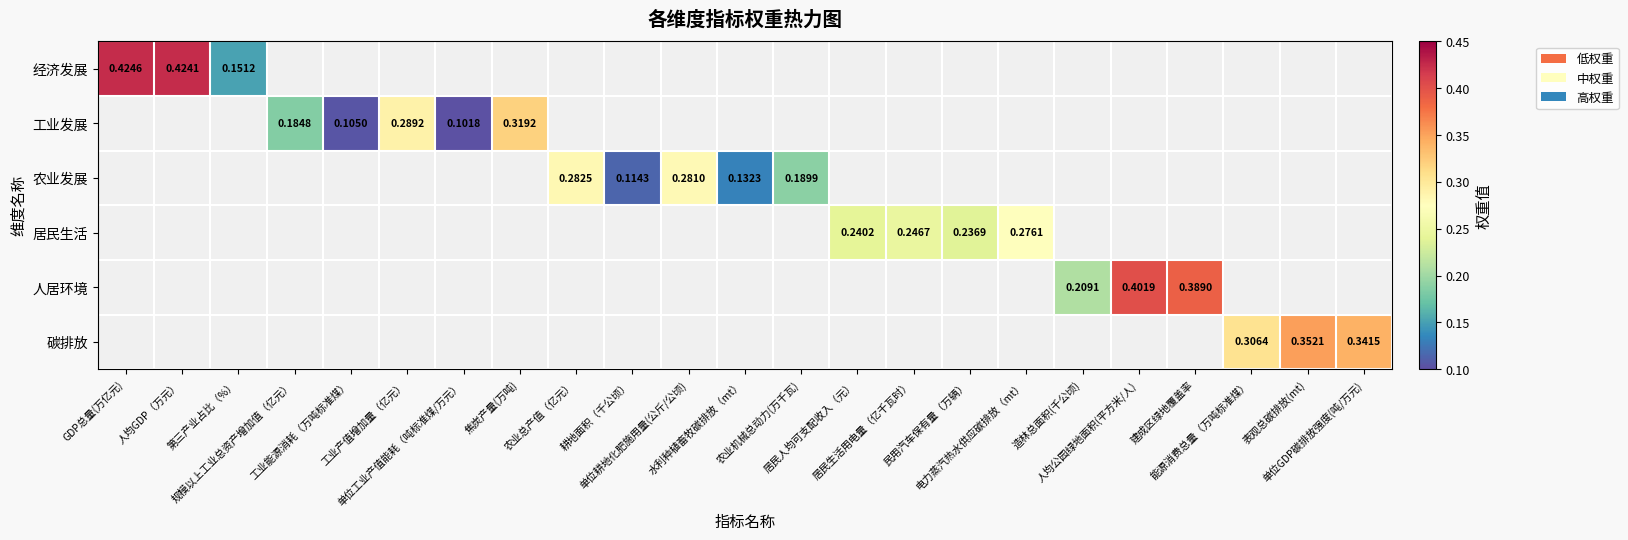

Which series has the largest range (max minus min)?

经济发展